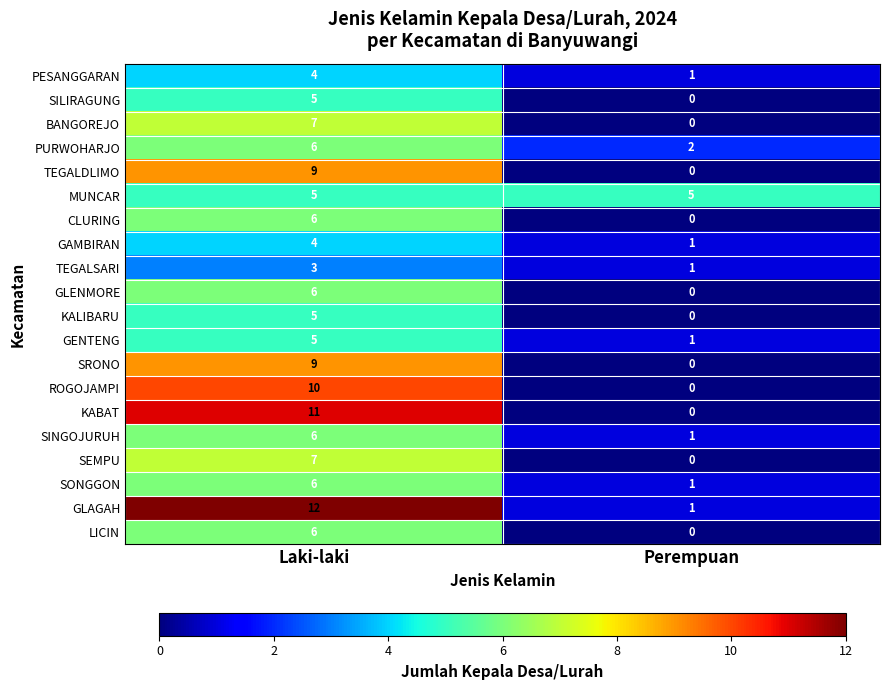

What is the difference between the highest and lowest values at Perempuan?

5